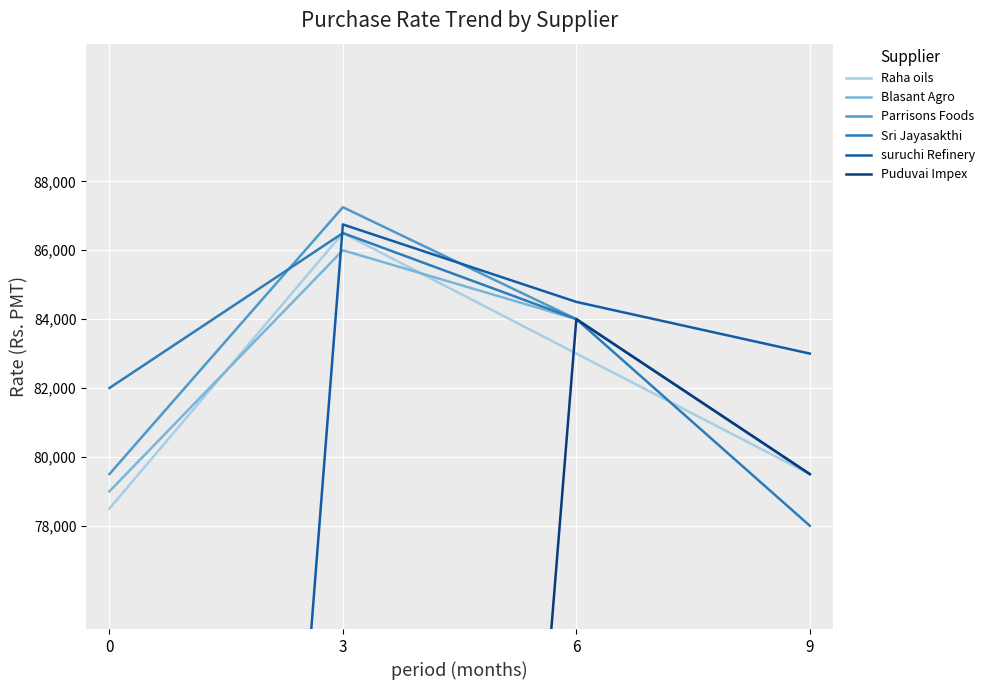

What is the sum of all Raha oils values?

327500